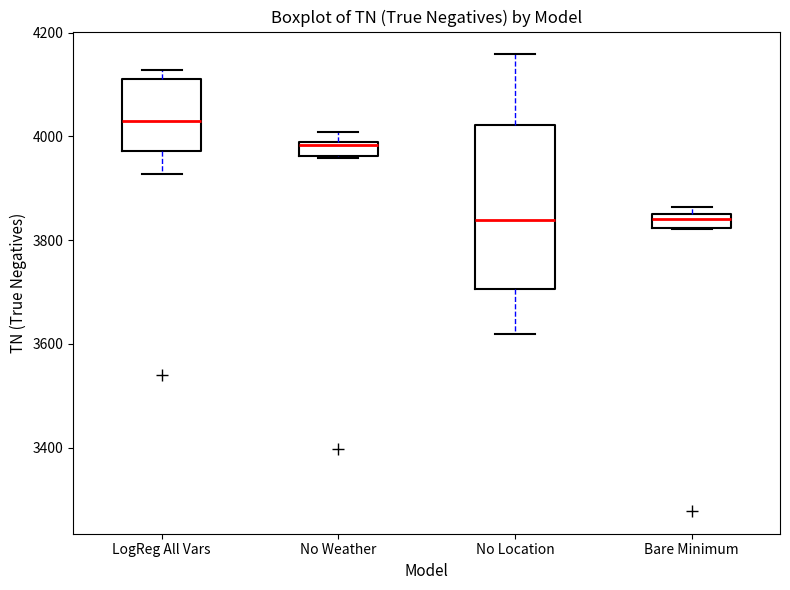

Which box's median line is the highest?

LogReg All Vars